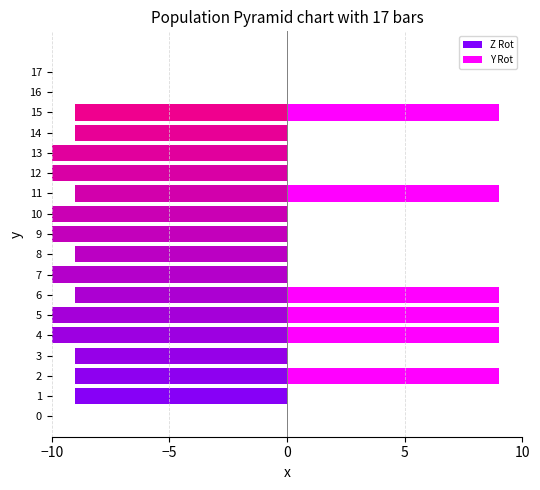

How many Y Rot values are between 0 and 9?

18